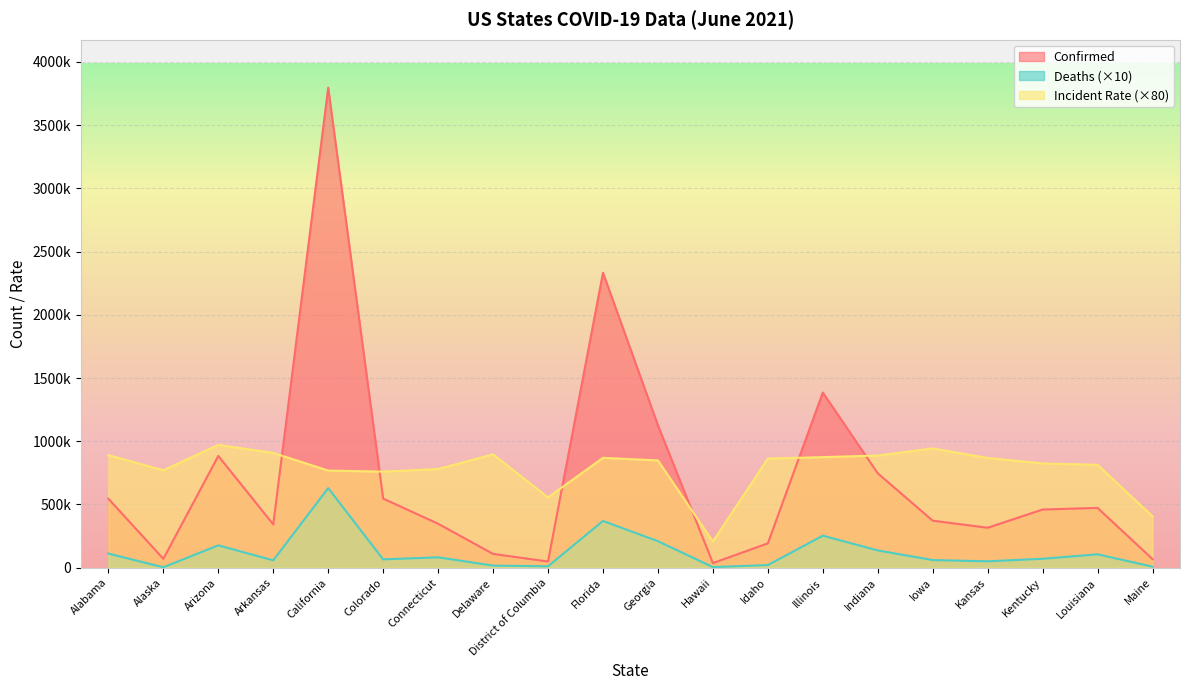

Reading right to left, extract all data points from this chart.

Confirmed: Maine=68233.0	Louisiana=472981.0	Kentucky=460412.0	Kansas=316059.0	Iowa=372024.0	Indiana=746554.0	Illinois=1385245.0	Idaho=192795.0	Hawaii=36616.0	Georgia=1126134.0	Florida=2332867.0	District of Columbia=49068.0	Delaware=109126.0	Connecticut=347891.0	Colorado=546874.0	California=3795580.0	Arkansas=342433.0	Arizona=883821.0	Alaska=70469.0	Alabama=545585.0
Deaths: Maine=8390.0	Louisiana=106150.0	Kentucky=70910.0	Kansas=50850.0	Iowa=60720.0	Indiana=136850.0	Illinois=253520.0	Idaho=21010.0	Hawaii=5050.0	Georgia=209860.0	Florida=369850.0	District of Columbia=11360.0	Delaware=16770.0	Connecticut=82460.0	Colorado=66130.0	California=629510.0	Arkansas=58460.0	Arizona=177000.0	Alaska=3690.0	Alabama=111980.0
Incident_Rate: Maine=406084.7	Louisiana=813941.8	Kentucky=824432.8	Kansas=867902.3	Iowa=943304.6	Indiana=887141.7	Illinois=874485.2	Idaho=863068.8	Hawaii=206888.7	Georgia=848517.8	Florida=868943.3	District of Columbia=556209.0	Delaware=896529.4	Connecticut=780618.2	Colorado=759713.9	California=768487.3	Arkansas=907767.4	Arizona=971403.0	Alaska=770632.0	Alabama=890172.4